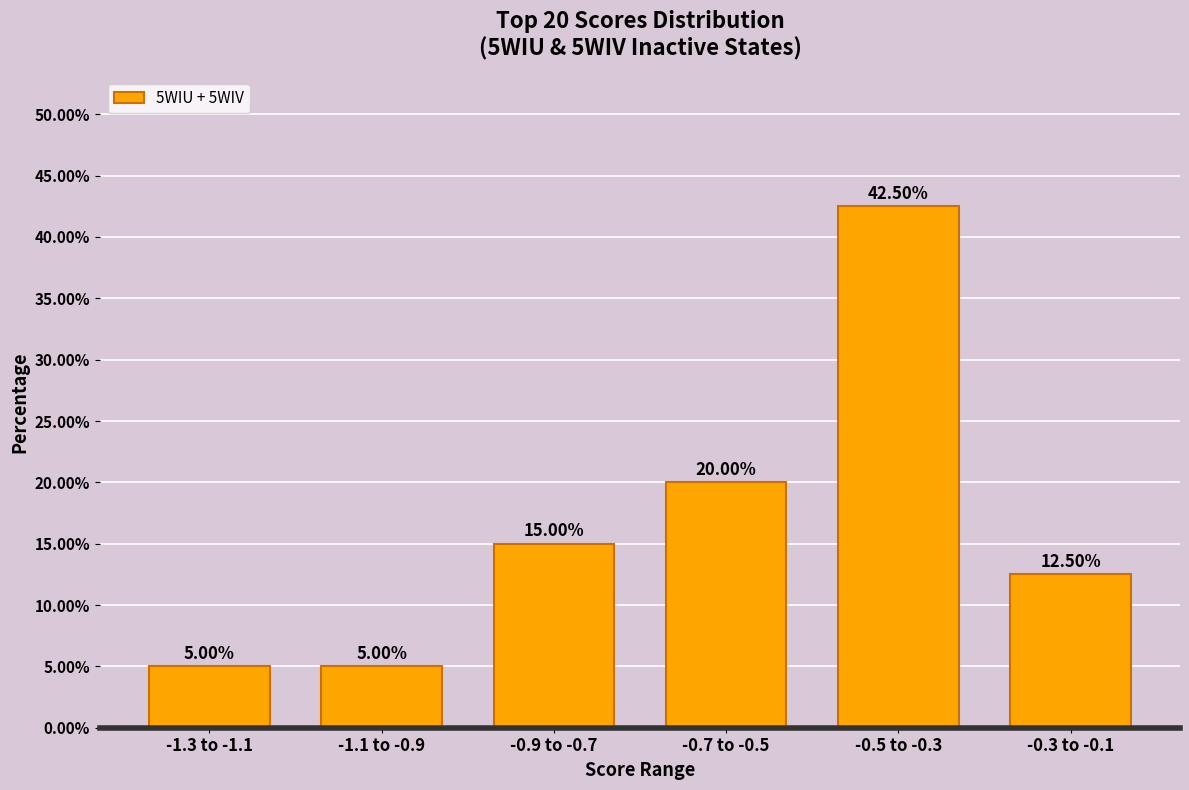

What is the difference between the maximum and minimum values?

37.5